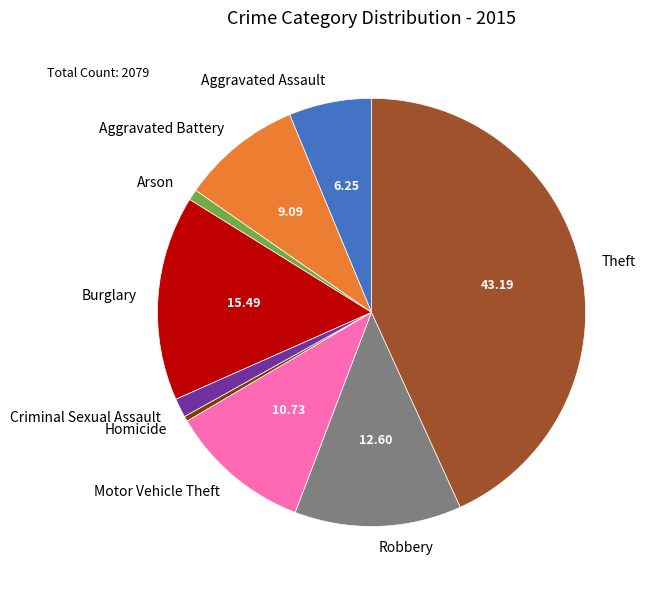

Between Aggravated Battery and Robbery, which is larger?

Robbery